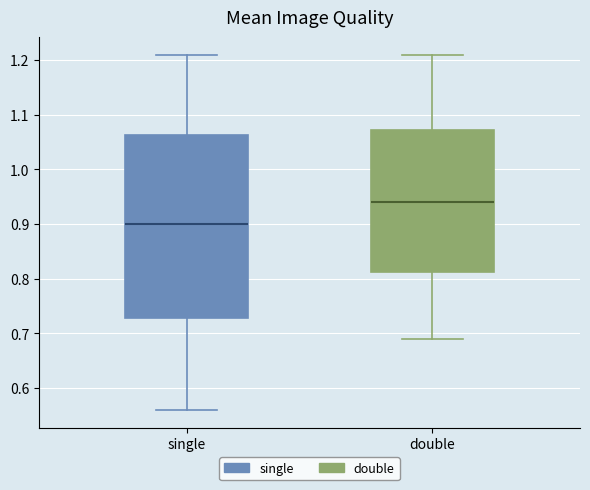

Where does the median line of the box for double sit on the y-axis? The values are not printed on the chart, so give them approximately, as read against the axis.

0.94